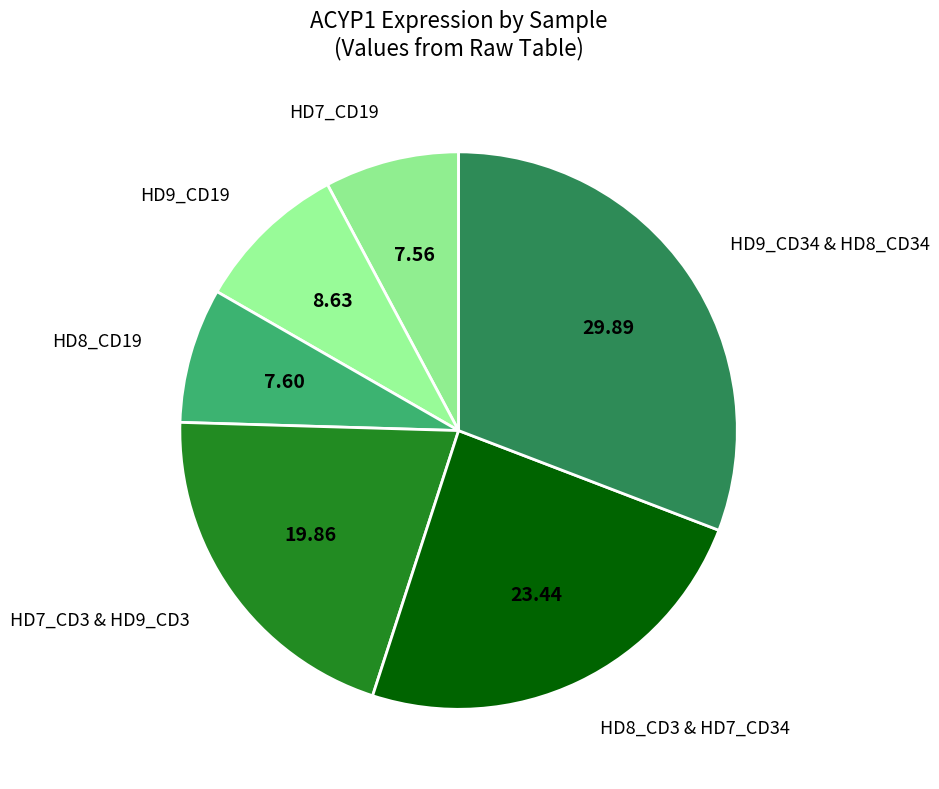

Combined, do HD8_CD19 and HD9_CD19 account for over 50%?

No